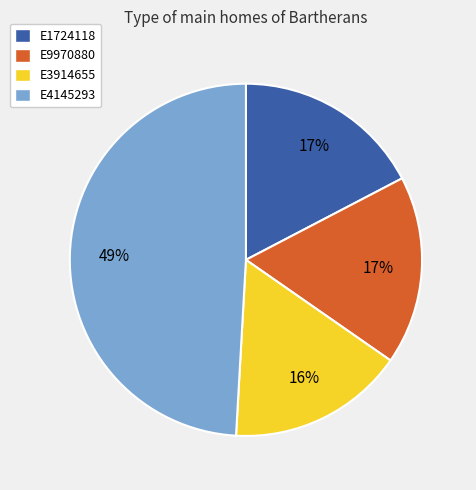

True or false: E9970880 accounts for 17% of the total.

True